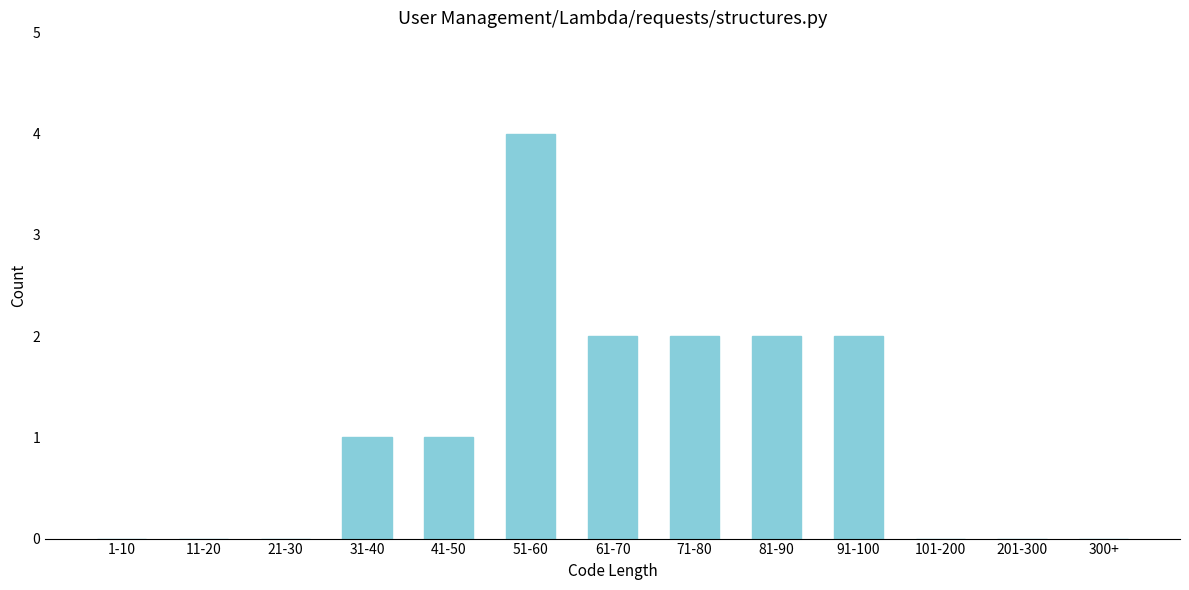

Reading left to right, extract all data points from this chart.

1-10=0	11-20=0	21-30=0	31-40=1	41-50=1	51-60=4	61-70=2	71-80=2	81-90=2	91-100=2	101-200=0	201-300=0	300+=0